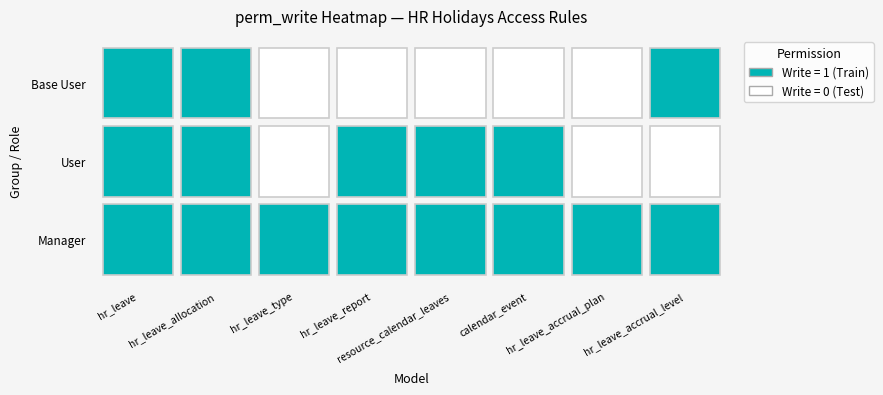

What is the sum of the group_hr_holidays_manager values at hr_leave_report and hr_leave_allocation?

2